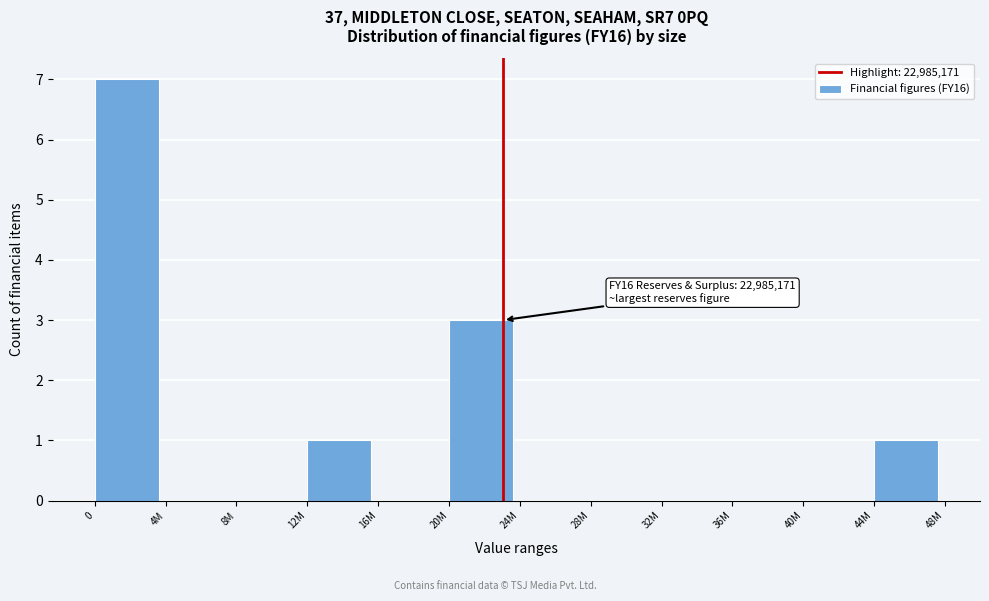

Reading left to right, extract all data points from this chart.

0=7	4M=0	8M=0	12M=1	16M=0	20M=3	24M=0	28M=0	32M=0	36M=0	40M=0	44M=1